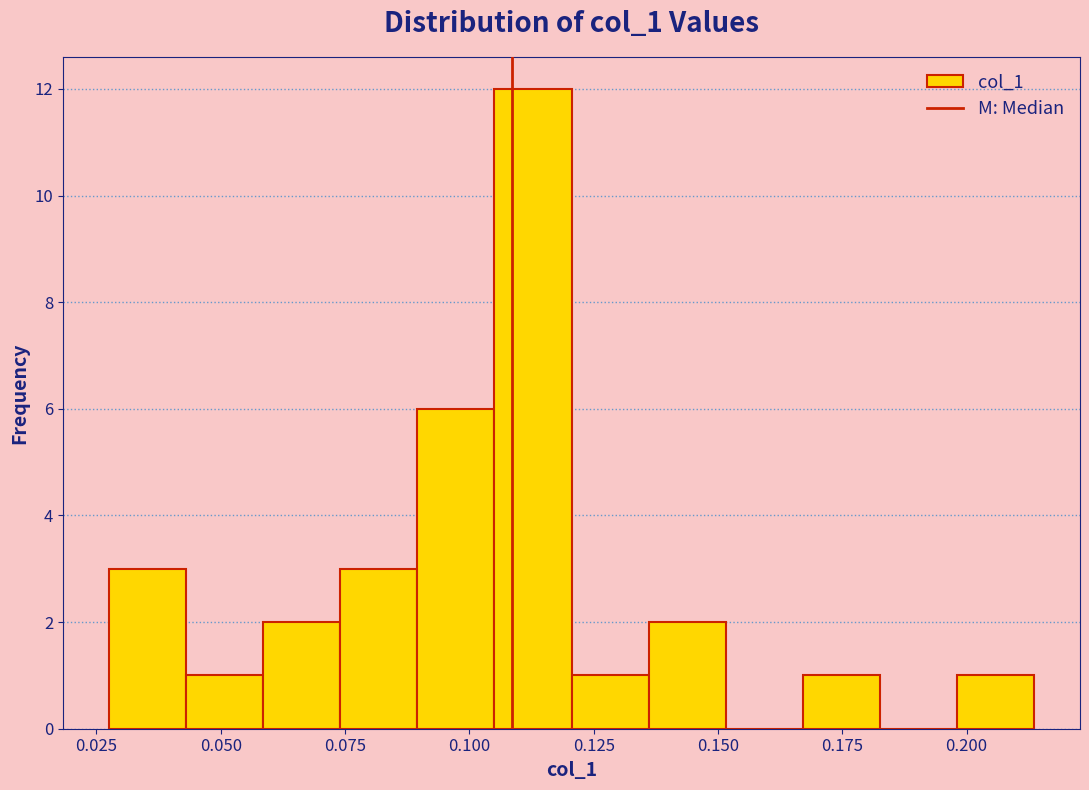

Read against the x-axis, roughly where is the centre of the tallest bar?

0.115